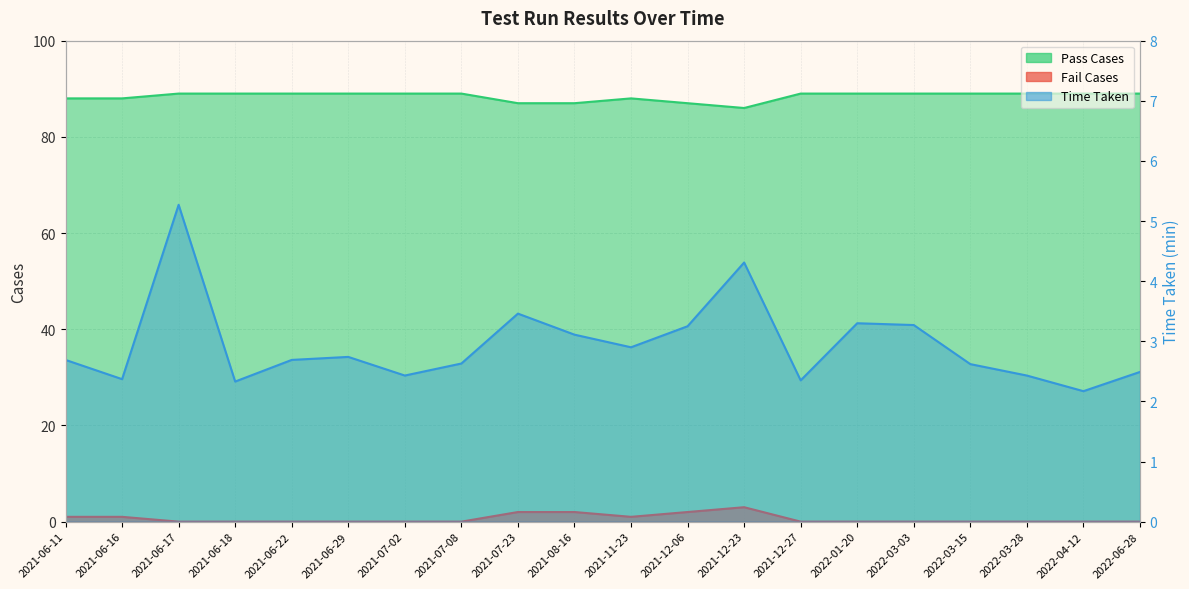

True or false: Time Taken and Pass Cases cross at least once.

False